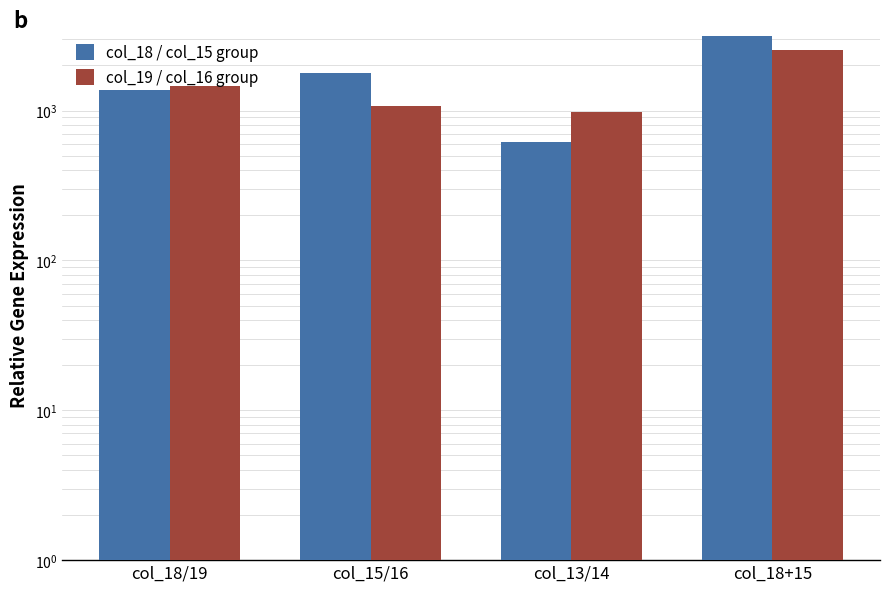

What is the total value across all series at col_13/14?

1587